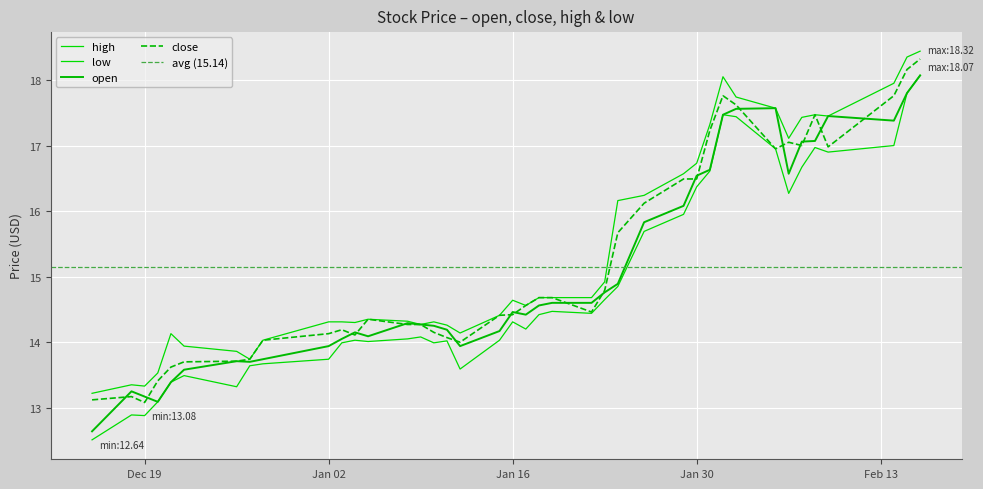

Rank the categories by low value from lowest to highest.

2017-12-15, 2017-12-19, 2017-12-18, 2017-12-20, 2017-12-26, 2017-12-21, 2017-12-22, 2018-01-12, 2017-12-27, 2017-12-28, 2018-01-02, 2018-01-03, 2018-01-10, 2018-01-05, 2018-01-11, 2018-01-04, 2018-01-15, 2018-01-08, 2018-01-09, 2018-01-17, 2018-01-16, 2018-01-18, 2018-01-22, 2018-01-19, 2018-01-23, 2018-01-24, 2018-01-26, 2018-01-29, 2018-02-06, 2018-01-30, 2018-01-31, 2018-02-07, 2018-02-09, 2018-02-05, 2018-02-08, 2018-02-14, 2018-02-02, 2018-02-01, 2018-02-15, 2018-02-16